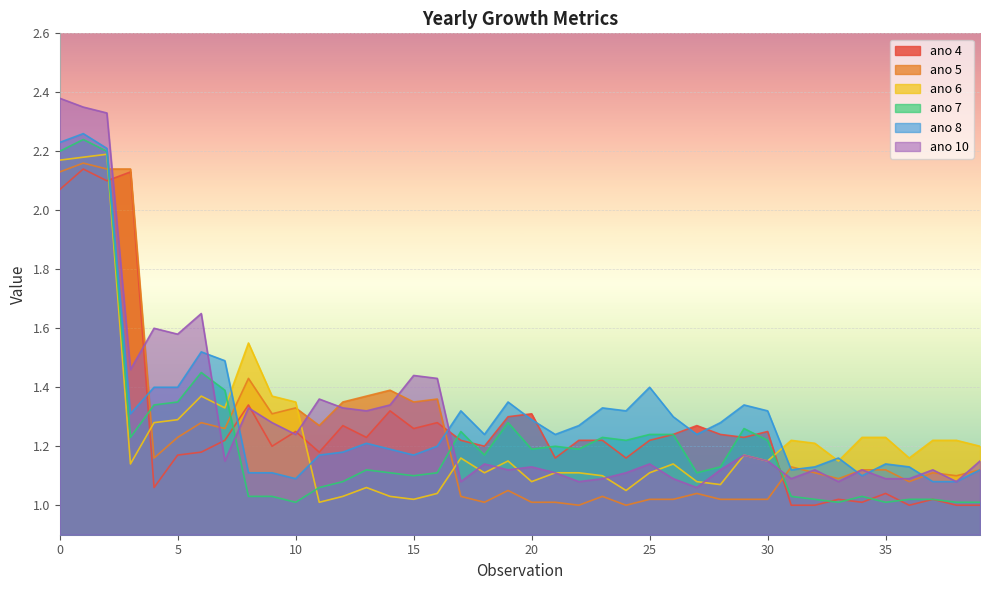

What is the average value of the ano 10 series?

1.3